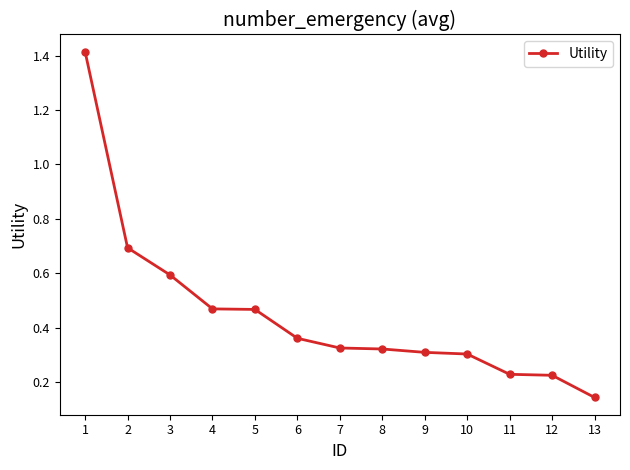

Where is the data nearest to the value 0?

13